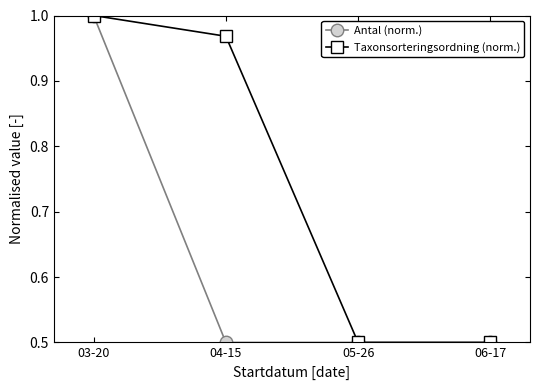

What is the minimum value for Antal (norm.)?

0.5